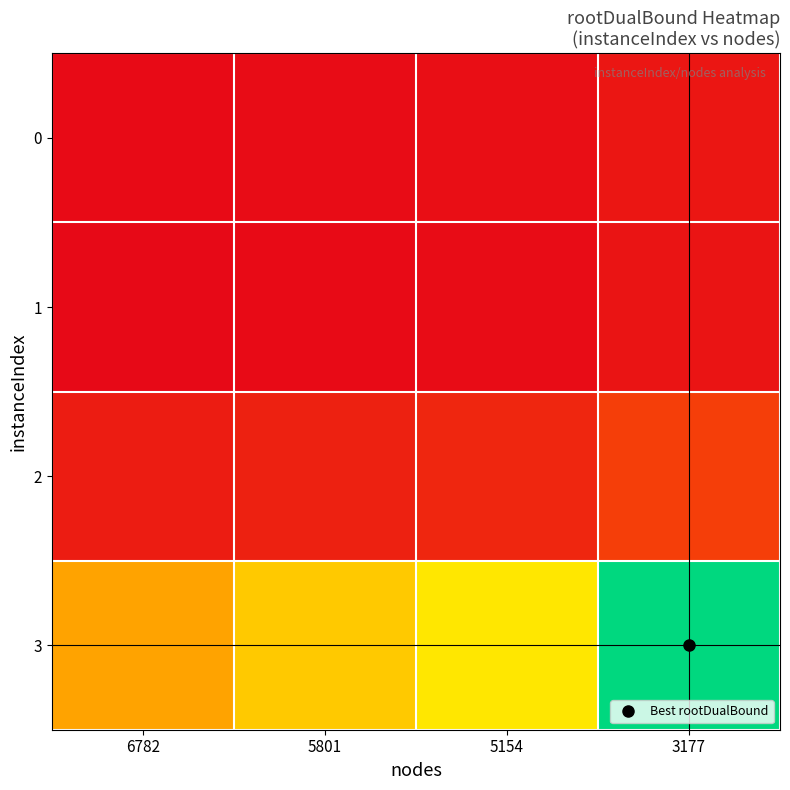

Which has a higher value, 6782 or 5801?

5801